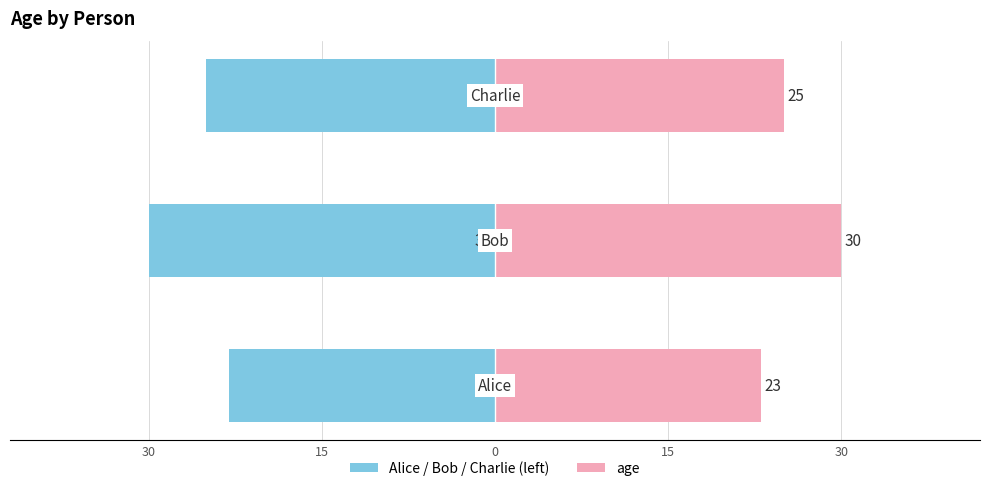

How many data points in age (left) are less than -25?

1